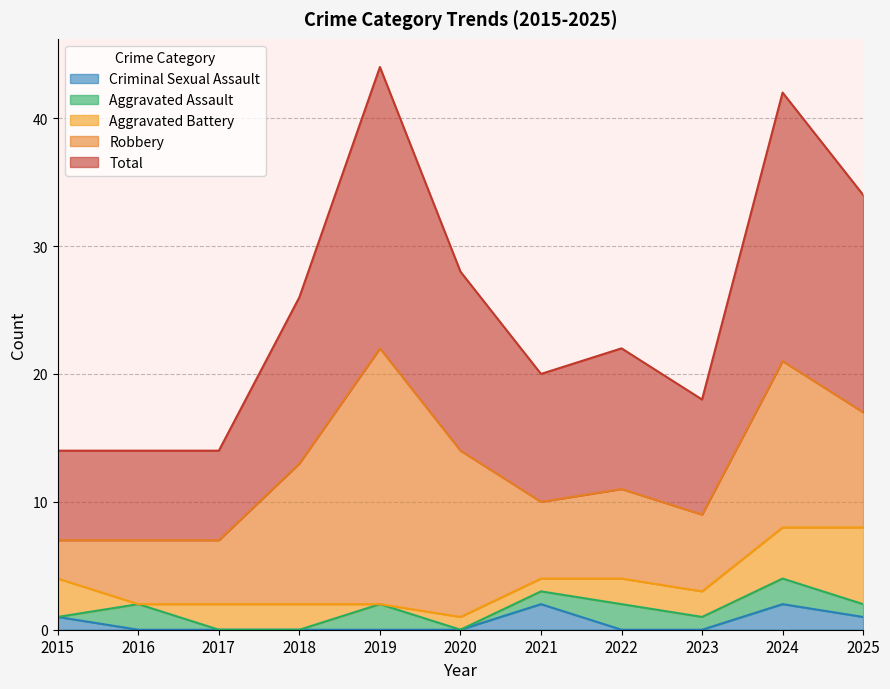

Is the value of Total at 2020 greater than the value of Aggravated Assault at 2019?

Yes